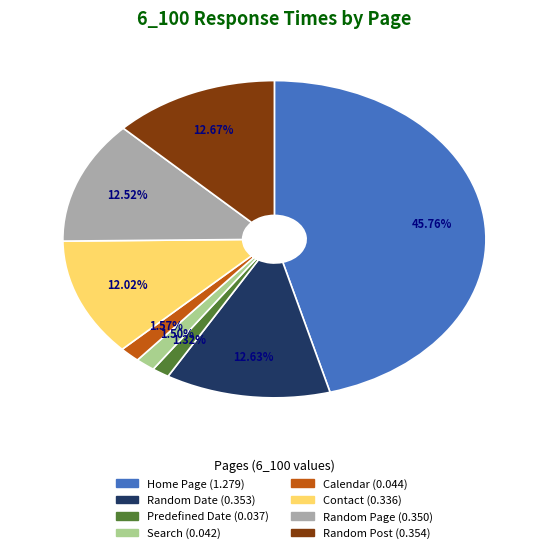

To the nearest percent, what is the difference between the largest and smallest slice percentages?

44%